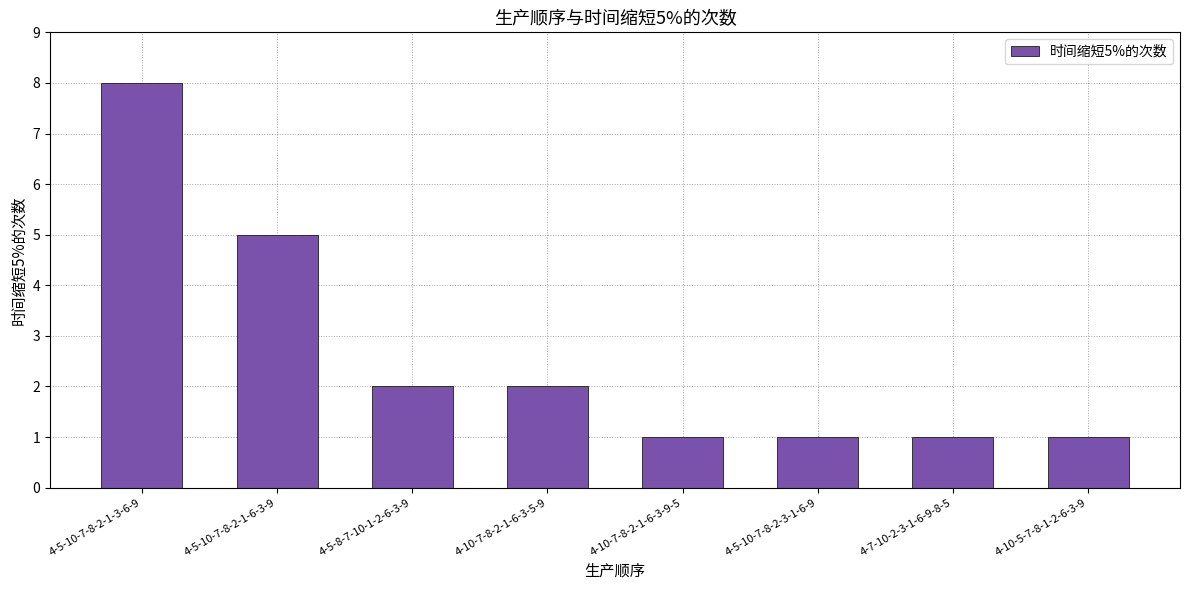

What is the sum of the values at 4-5-10-7-8-2-3-1-6-9 and 4-5-10-7-8-2-1-3-6-9?

9